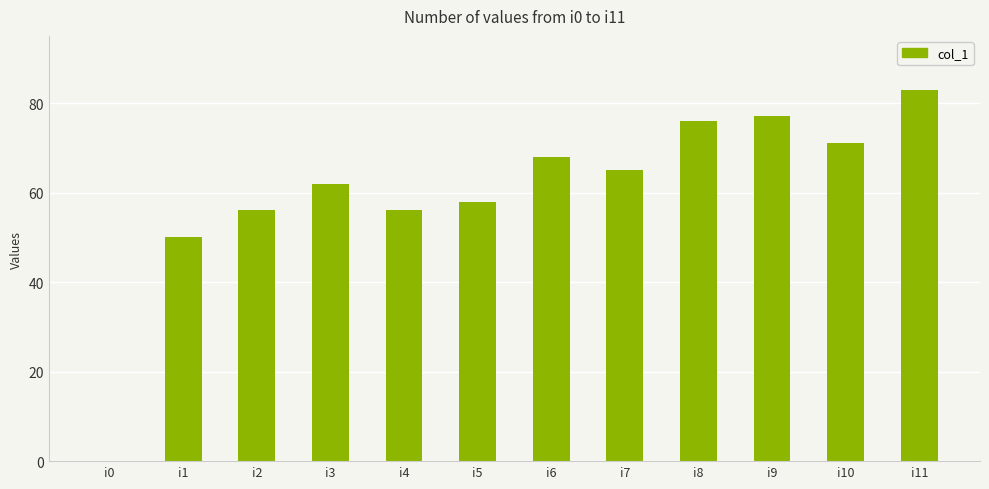

At which label does the data first exceed 65?

i6